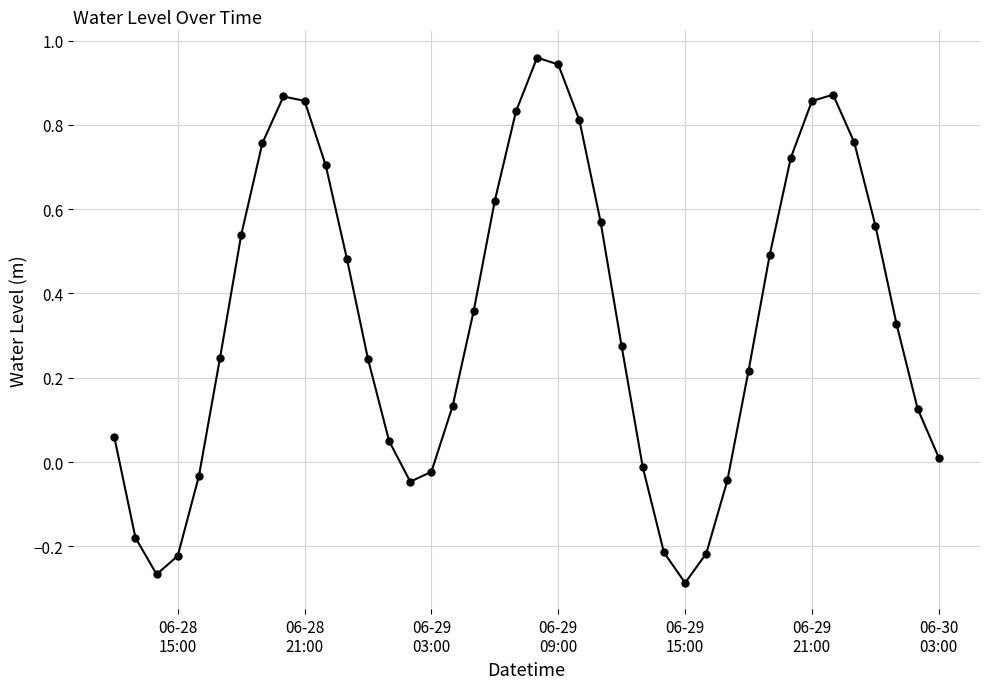

What is the difference between the maximum and minimum values?

1.2